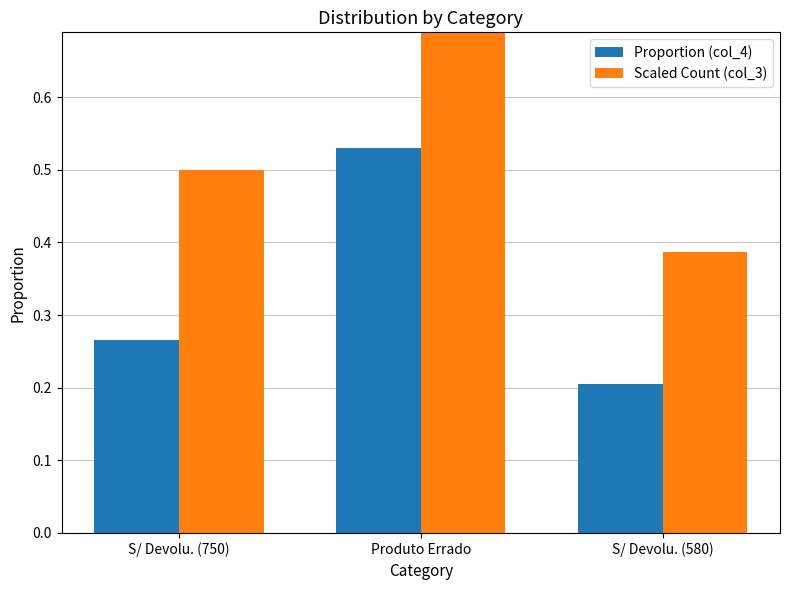

Reading left to right, extract all data points from this chart.

Proportion (col_4): S/ Devolu. (750)=0.3	Produto Errado=0.5	S/ Devolu. (580)=0.2
Scaled Count (col_3): S/ Devolu. (750)=0.5	Produto Errado=1.0	S/ Devolu. (580)=0.4